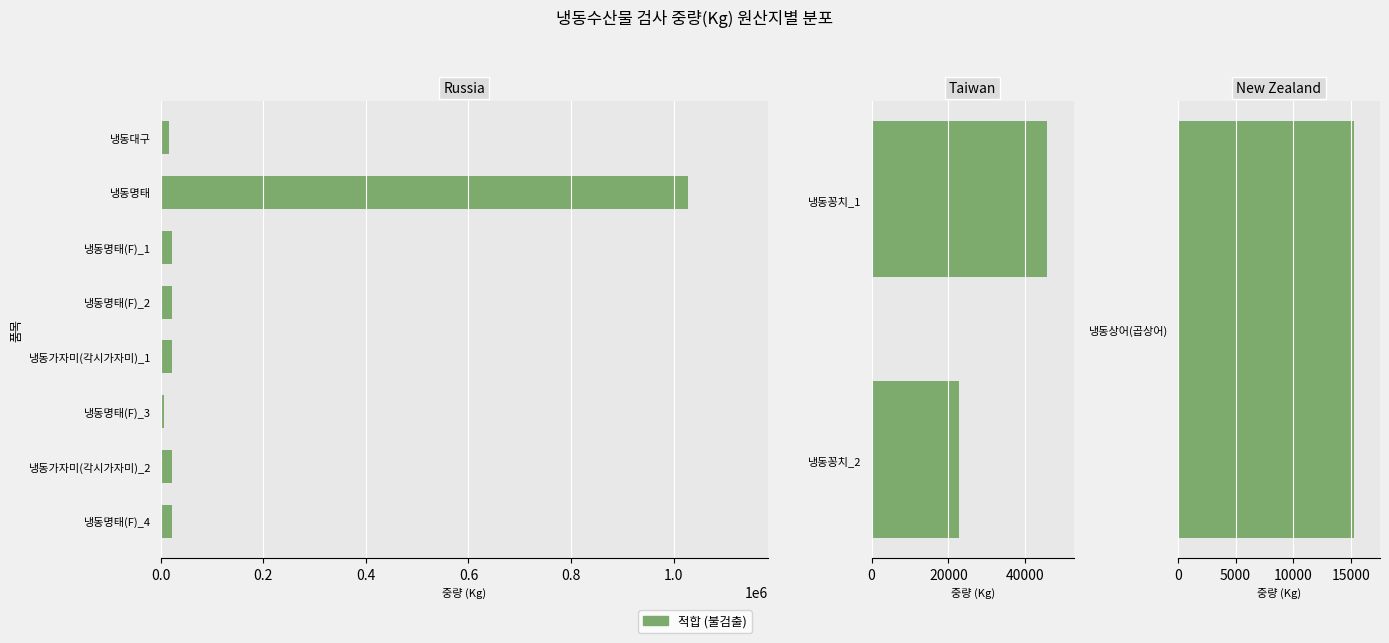

What is the average value?

113212